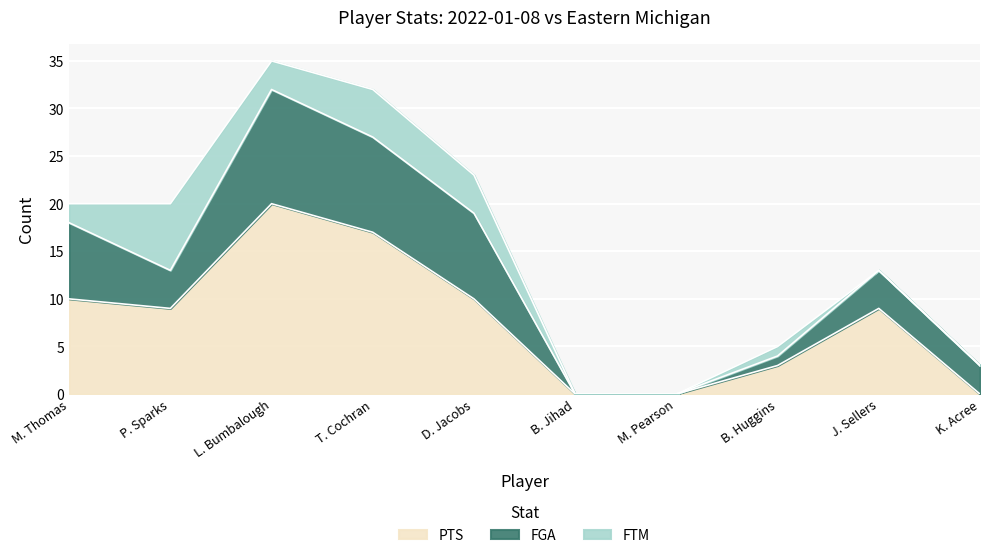

What is the value of the FGA point at the 2nd from the left?

4